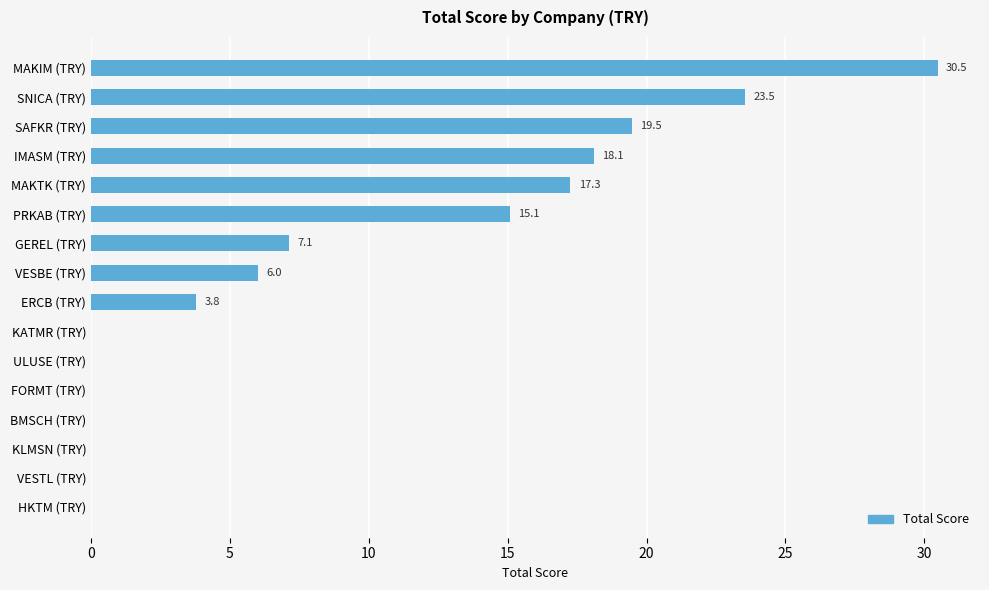

Which category has the highest value across all series?

MAKIM (TRY)